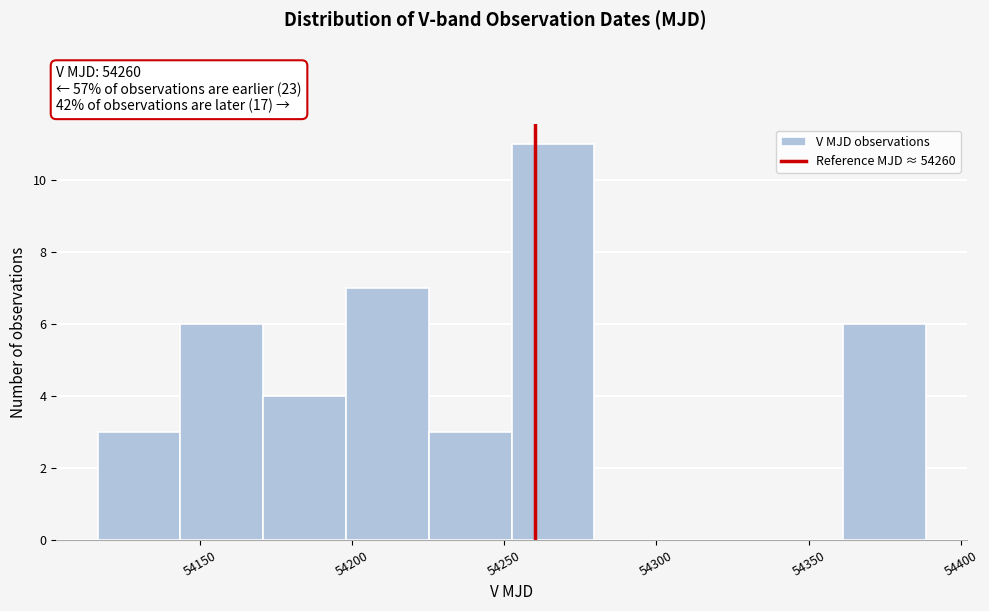

Reading left to right, list every bar in this chart as the range it spans on the x-axis followed by its height. Neither the bar edges nor the heights are printed on the chart, so give them approximately, as read against the axes.

54115 to 54145: 3
54145 to 54170: 6
54170 to 54200: 4
54200 to 54225: 7
54225 to 54250: 3
54250 to 54280: 11
54280 to 54305: 0
54305 to 54335: 0
54335 to 54360: 0
54360 to 54390: 6